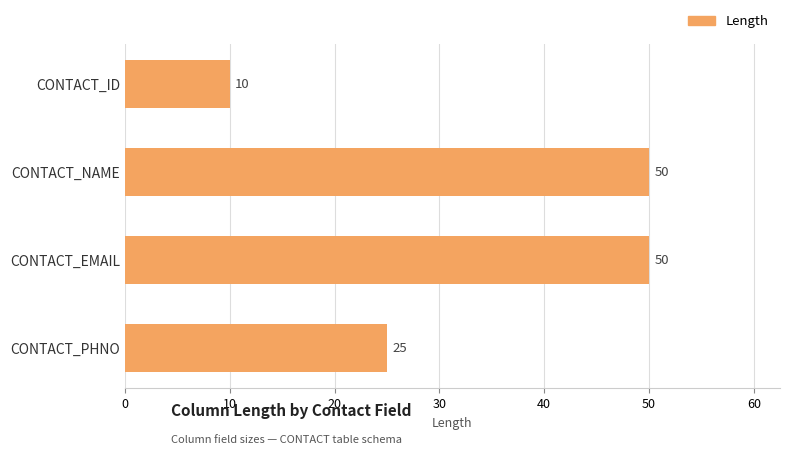

Reading top to bottom, transcribe all the data shown in this chart.

CONTACT_ID=10	CONTACT_NAME=50	CONTACT_EMAIL=50	CONTACT_PHNO=25